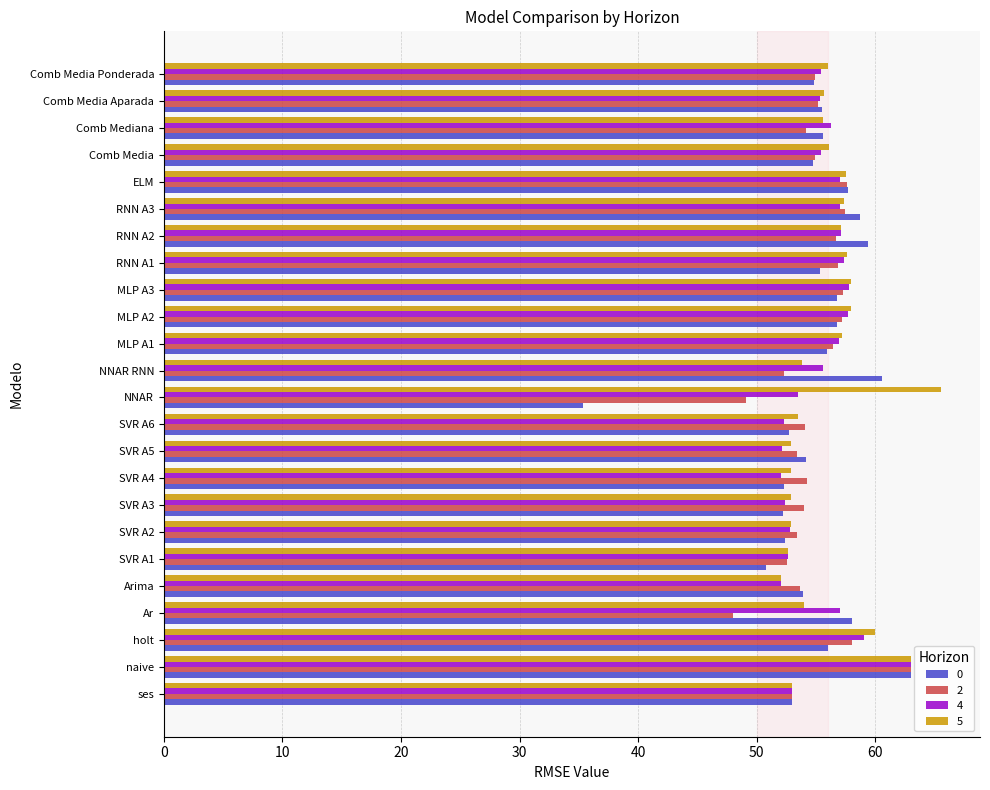

Which series has the largest total across all categories?

5